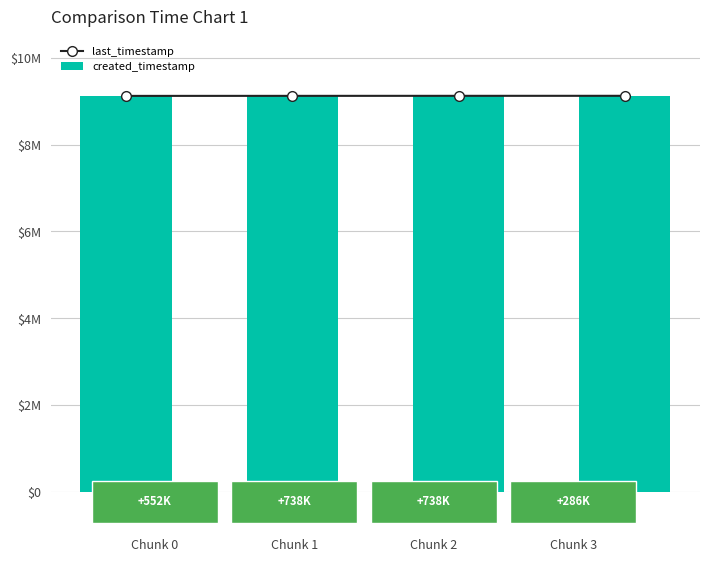

Reading right to left, extract all data points from this chart.

last_timestamp: 1.0=9.1	0.5=9.1	0.0=9.1	−0.5=9.1
created_timestamp: 1.0=9.1	0.5=9.1	0.0=9.1	−0.5=9.1